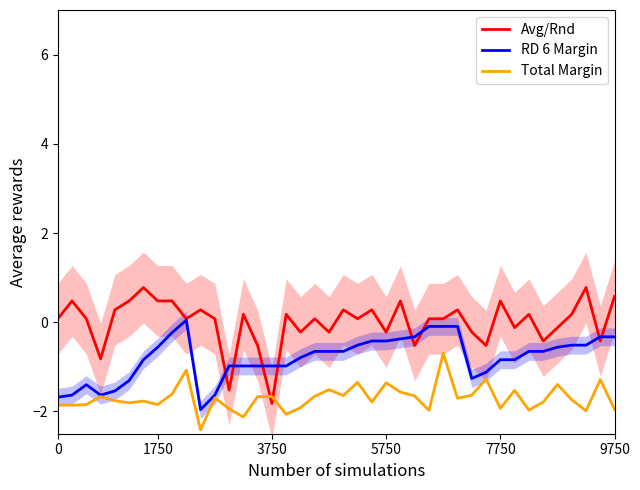

What is the sum of all Total Margin values?

-68.0